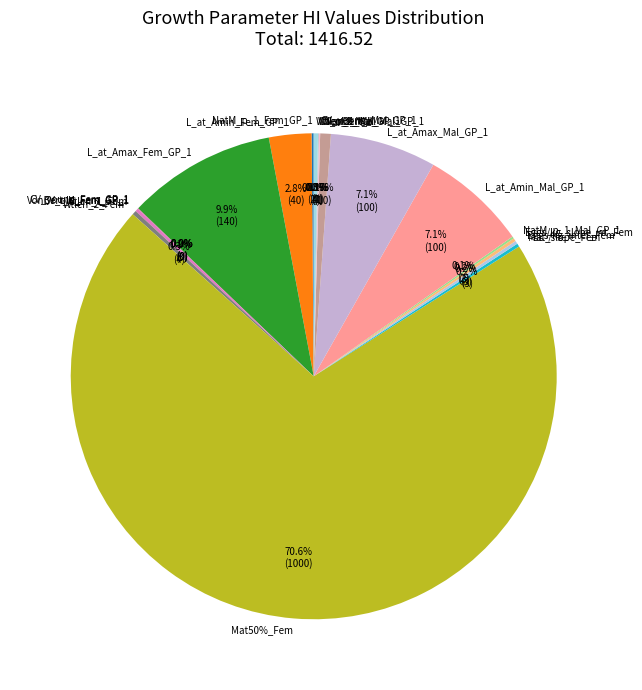

Which slice is the largest?

Mat50%_Fem